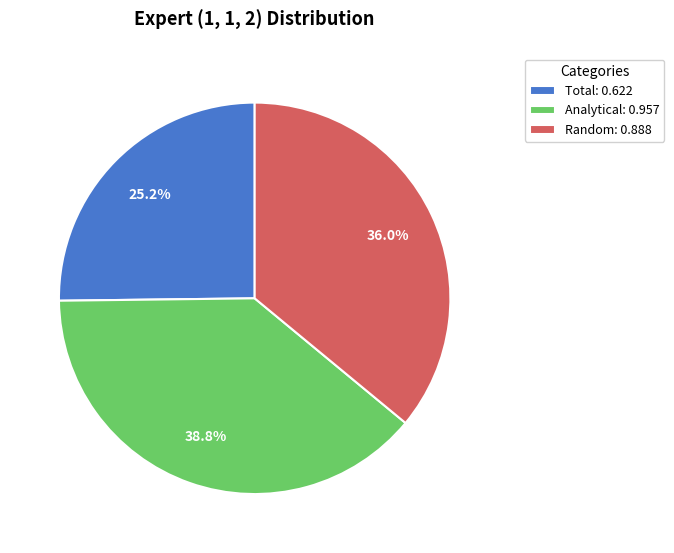

The Random slice represents 50% of the pie. True or false?

False